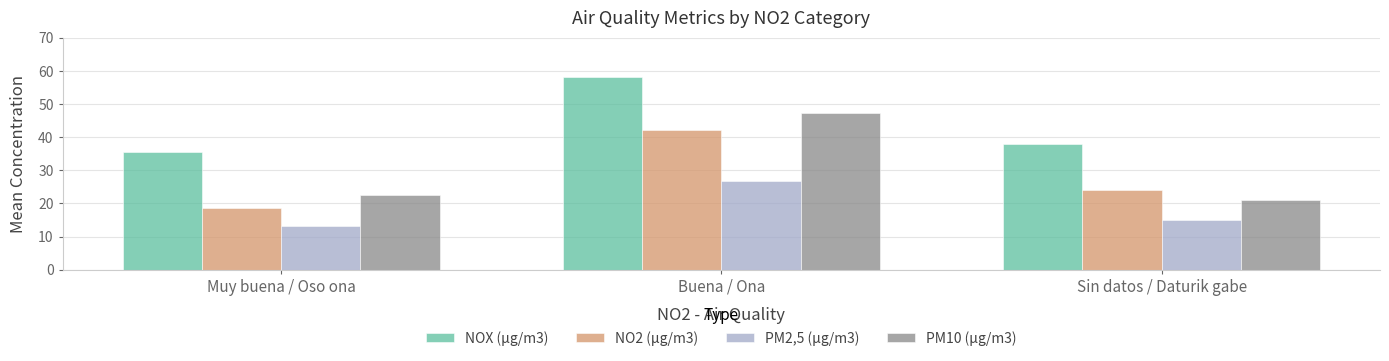

At which label does NOX (µg/m3) reach its minimum?

Muy buena / Oso ona